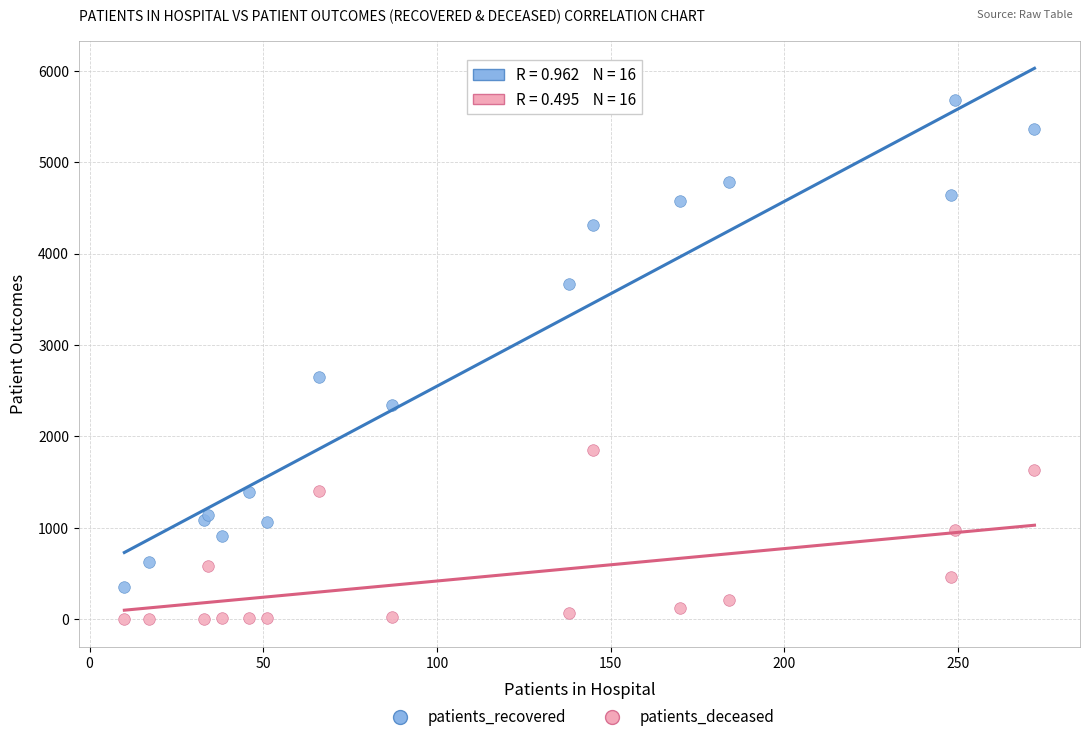

Which series contains the highest Y value?

patients_recovered